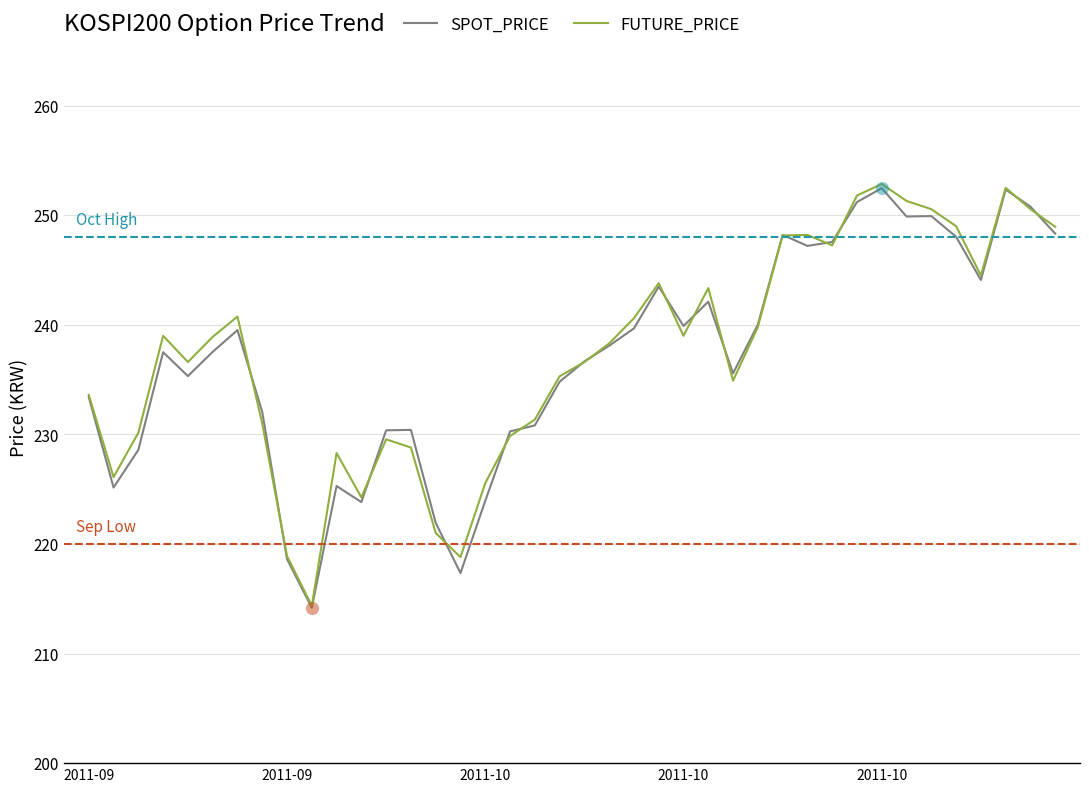

What is the minimum value for SPOT_PRICE?

214.2